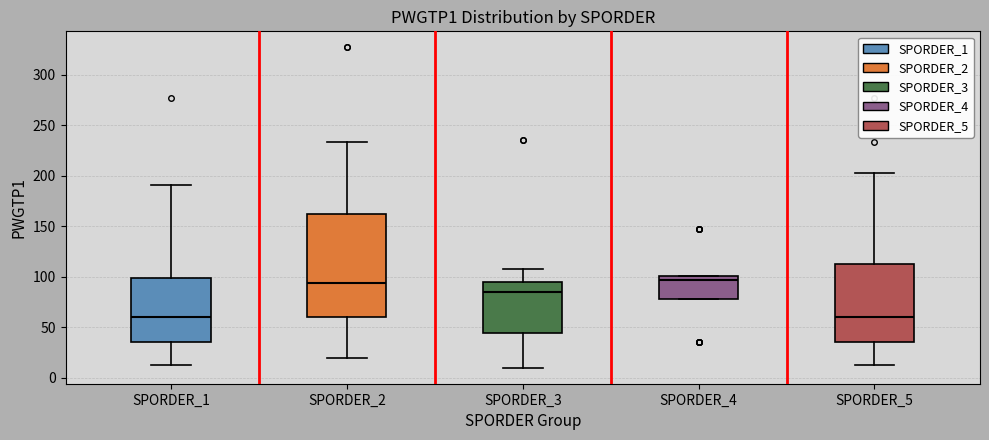

Where does the median line of the box for SPORDER_3 sit on the y-axis? The values are not printed on the chart, so give them approximately, as read against the axis.

85